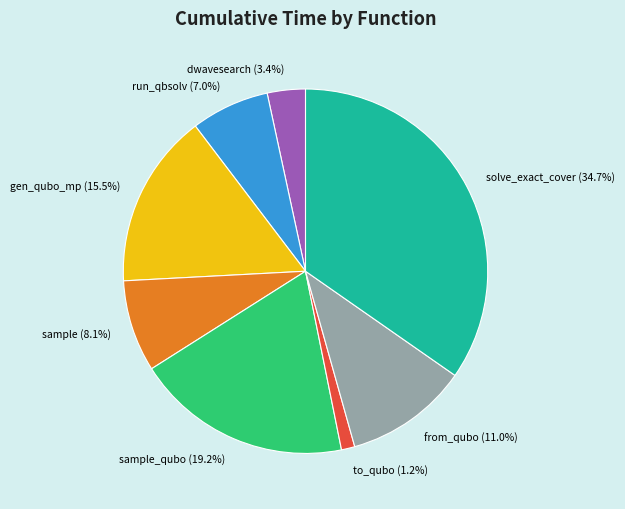

What percentage is NOT represented by sample_qubo (19.2%)?

80.8%